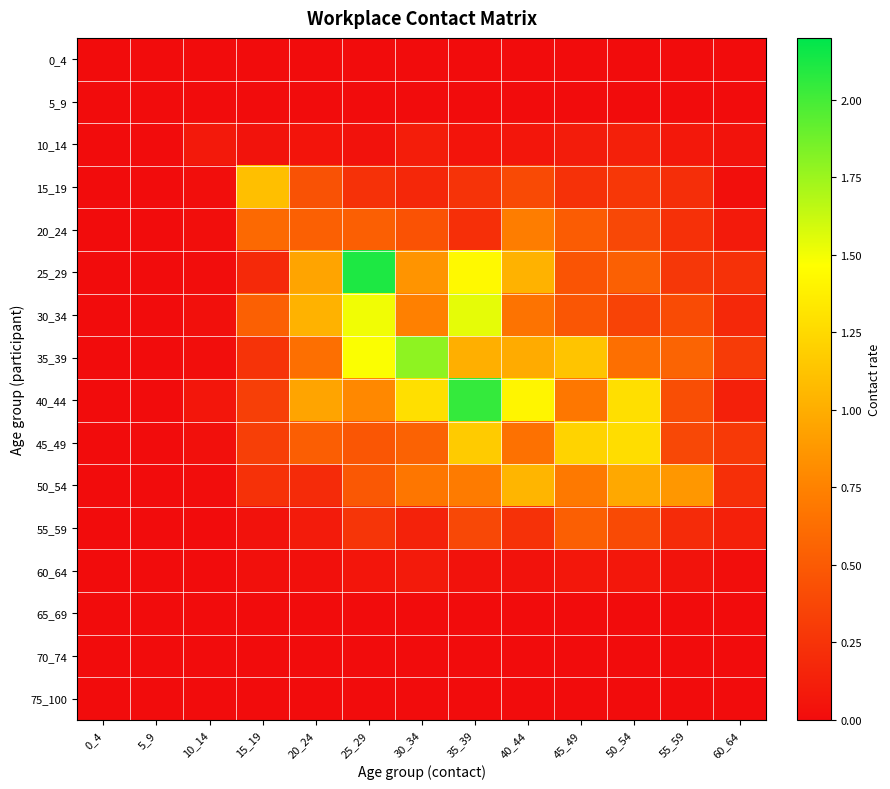

Reading left to right, transcribe all the data shown in this chart.

0_4: 0_4=0.0	5_9=0.0	10_14=0.0	15_19=0.0	20_24=0.0	25_29=0.0	30_34=0.0	35_39=0.0	40_44=0.0	45_49=0.0	50_54=0.0	55_59=0.0	60_64=0.0
5_9: 0_4=0.0	5_9=0.0	10_14=0.0	15_19=0.0	20_24=0.0	25_29=0.0	30_34=0.0	35_39=0.0	40_44=0.0	45_49=0.0	50_54=0.0	55_59=0.0	60_64=0.0
10_14: 0_4=0.0	5_9=0.0	10_14=0.1	15_19=0.0	20_24=0.0	25_29=0.0	30_34=0.1	35_39=0.1	40_44=0.1	45_49=0.1	50_54=0.1	55_59=0.1	60_64=0.0
15_19: 0_4=0.0	5_9=0.0	10_14=0.0	15_19=1.1	20_24=0.4	25_29=0.2	30_34=0.2	35_39=0.2	40_44=0.4	45_49=0.2	50_54=0.3	55_59=0.2	60_64=0.0
20_24: 0_4=0.0	5_9=0.0	10_14=0.0	15_19=0.6	20_24=0.5	25_29=0.5	30_34=0.4	35_39=0.2	40_44=0.7	45_49=0.5	50_54=0.4	55_59=0.2	60_64=0.1
25_29: 0_4=0.0	5_9=0.0	10_14=0.0	15_19=0.2	20_24=0.9	25_29=2.1	30_34=0.9	35_39=1.4	40_44=1.0	45_49=0.5	50_54=0.5	55_59=0.3	60_64=0.2
30_34: 0_4=0.0	5_9=0.0	10_14=0.0	15_19=0.5	20_24=1.0	25_29=1.5	30_34=0.7	35_39=1.5	40_44=0.7	45_49=0.5	50_54=0.4	55_59=0.4	60_64=0.2
35_39: 0_4=0.0	5_9=0.0	10_14=0.0	15_19=0.3	20_24=0.6	25_29=1.5	30_34=1.8	35_39=1.0	40_44=1.0	45_49=1.1	50_54=0.6	55_59=0.6	60_64=0.3
40_44: 0_4=0.0	5_9=0.0	10_14=0.1	15_19=0.3	20_24=0.9	25_29=0.8	30_34=1.3	35_39=2.0	40_44=1.4	45_49=0.7	50_54=1.3	55_59=0.4	60_64=0.1
45_49: 0_4=0.0	5_9=0.0	10_14=0.0	15_19=0.3	20_24=0.5	25_29=0.5	30_34=0.6	35_39=1.2	40_44=0.6	45_49=1.2	50_54=1.3	55_59=0.4	60_64=0.3
50_54: 0_4=0.0	5_9=0.0	10_14=0.0	15_19=0.2	20_24=0.2	25_29=0.5	30_34=0.7	35_39=0.7	40_44=1.0	45_49=0.7	50_54=1.0	55_59=0.9	60_64=0.2
55_59: 0_4=0.0	5_9=0.0	10_14=0.0	15_19=0.0	20_24=0.1	25_29=0.3	30_34=0.1	35_39=0.4	40_44=0.2	45_49=0.5	50_54=0.4	55_59=0.2	60_64=0.1
60_64: 0_4=0.0	5_9=0.0	10_14=0.0	15_19=0.0	20_24=0.0	25_29=0.1	30_34=0.1	35_39=0.0	40_44=0.0	45_49=0.1	50_54=0.1	55_59=0.0	60_64=0.0
65_69: 0_4=0.0	5_9=0.0	10_14=0.0	15_19=0.0	20_24=0.0	25_29=0.0	30_34=0.0	35_39=0.0	40_44=0.0	45_49=0.0	50_54=0.0	55_59=0.0	60_64=0.0
70_74: 0_4=0.0	5_9=0.0	10_14=0.0	15_19=0.0	20_24=0.0	25_29=0.0	30_34=0.0	35_39=0.0	40_44=0.0	45_49=0.0	50_54=0.0	55_59=0.0	60_64=0.0
75_100: 0_4=0.0	5_9=0.0	10_14=0.0	15_19=0.0	20_24=0.0	25_29=0.0	30_34=0.0	35_39=0.0	40_44=0.0	45_49=0.0	50_54=0.0	55_59=0.0	60_64=0.0